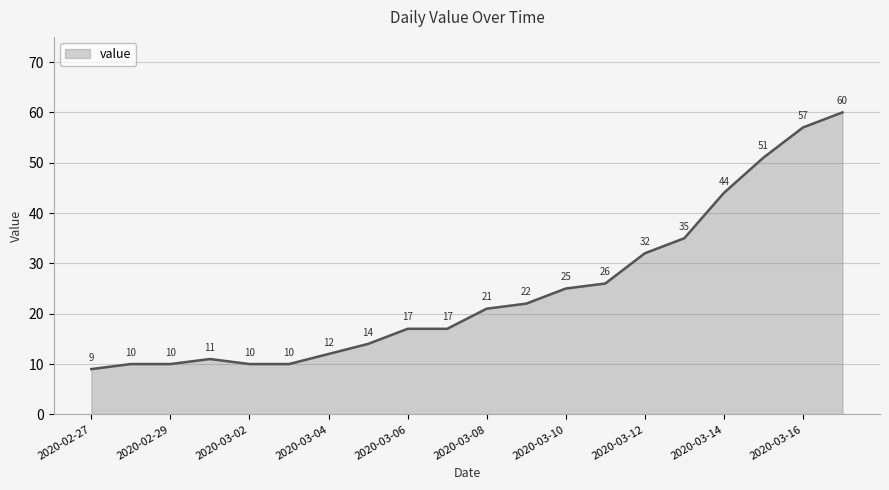

What is the smallest value displayed?

9